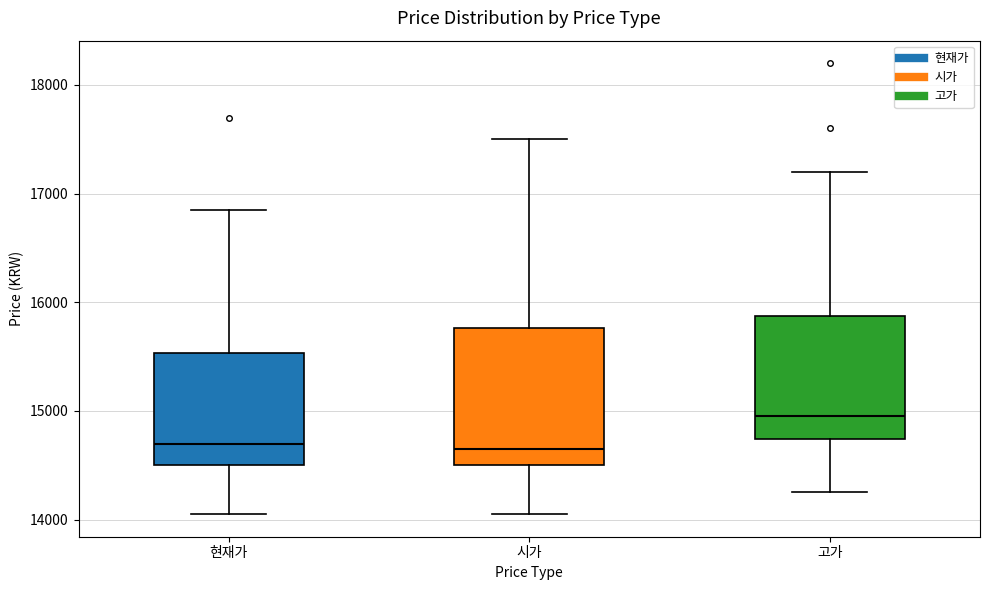

Reading left to right, transcribe this box plot: for each box, give where its median line is, the range the box spans, and where its two whiskers end, as read against the y-axis. The values are not printed on the chart, so give them approximately, as read against the axis.

현재가: median 14700, box 14500 to 15500, whiskers 14100 to 16900
시가: median 14700, box 14500 to 15800, whiskers 14100 to 17500
고가: median 15000, box 14700 to 15900, whiskers 14300 to 17200